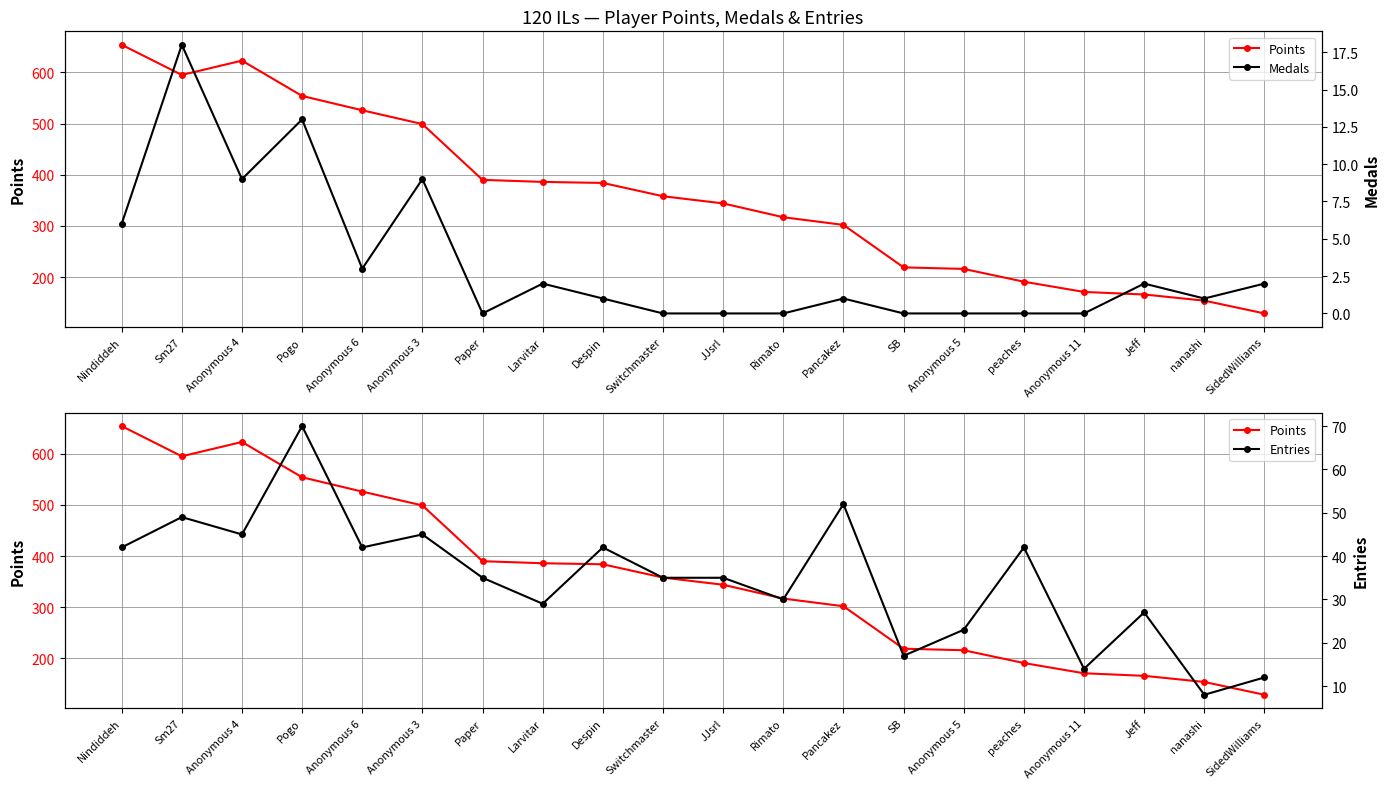

Rank the series at Despin from highest to lowest value.

Points, Entries, Medals